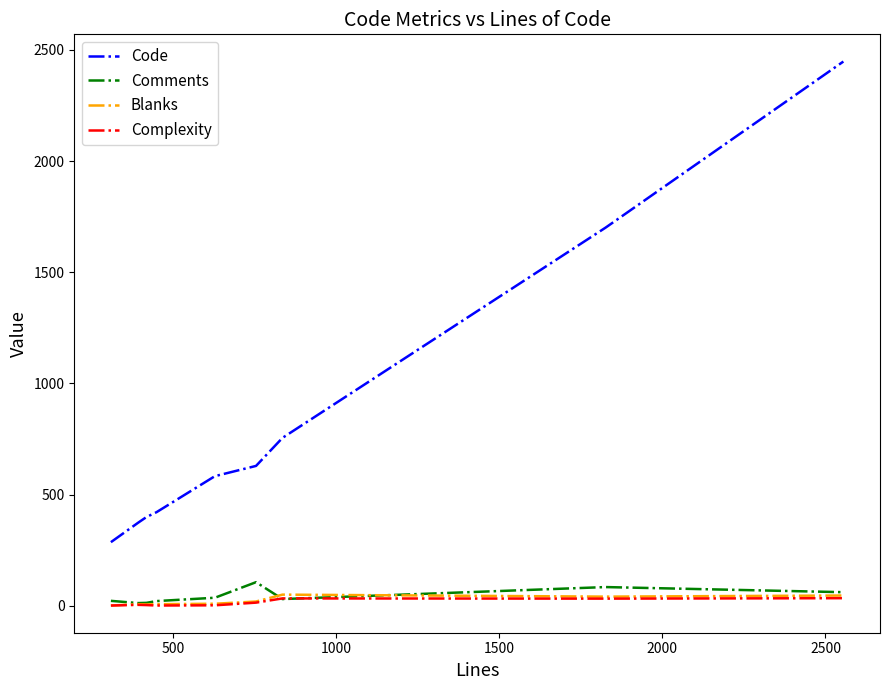

Which series has the widest spread of values?

Code